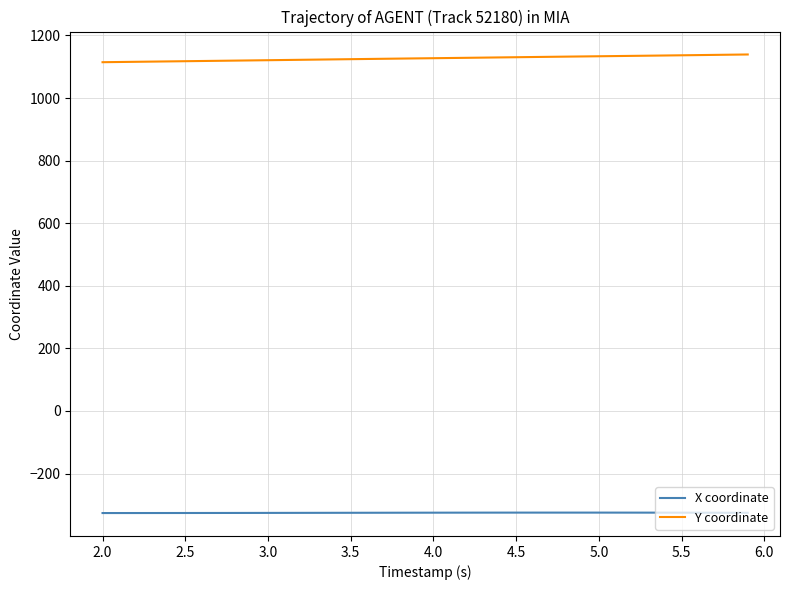

What is the lowest value of the Y coordinate series?

1114.5